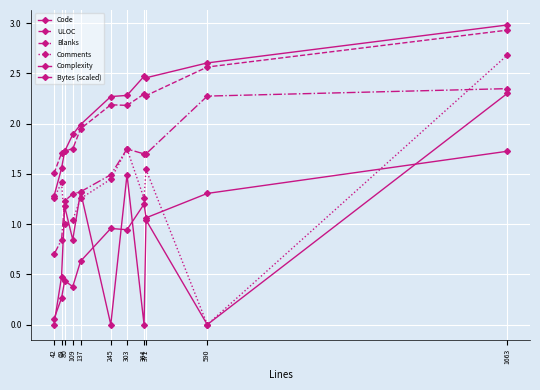

Which has a higher value, 371 or 245?

371